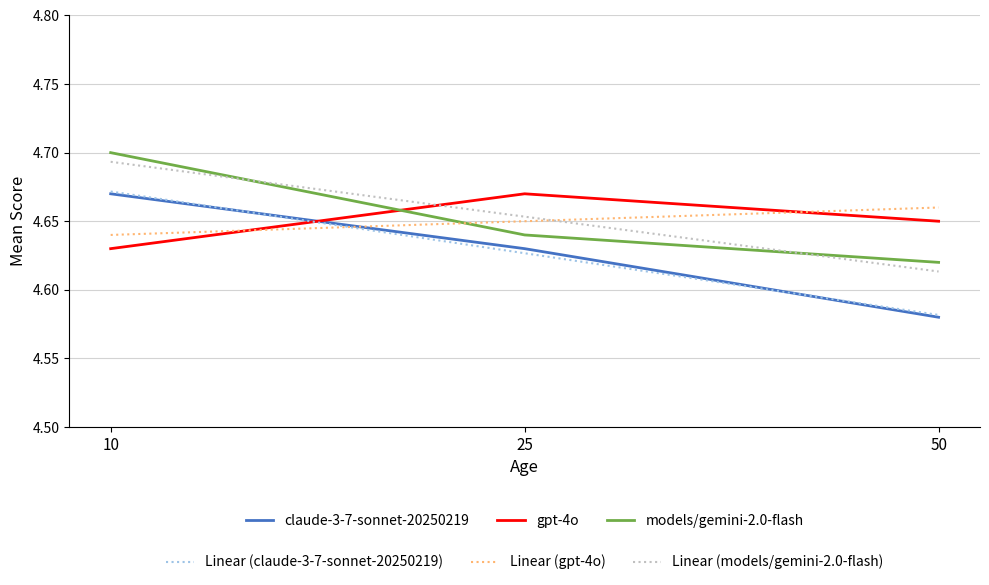

What is the total value across all series at 10?

28.0